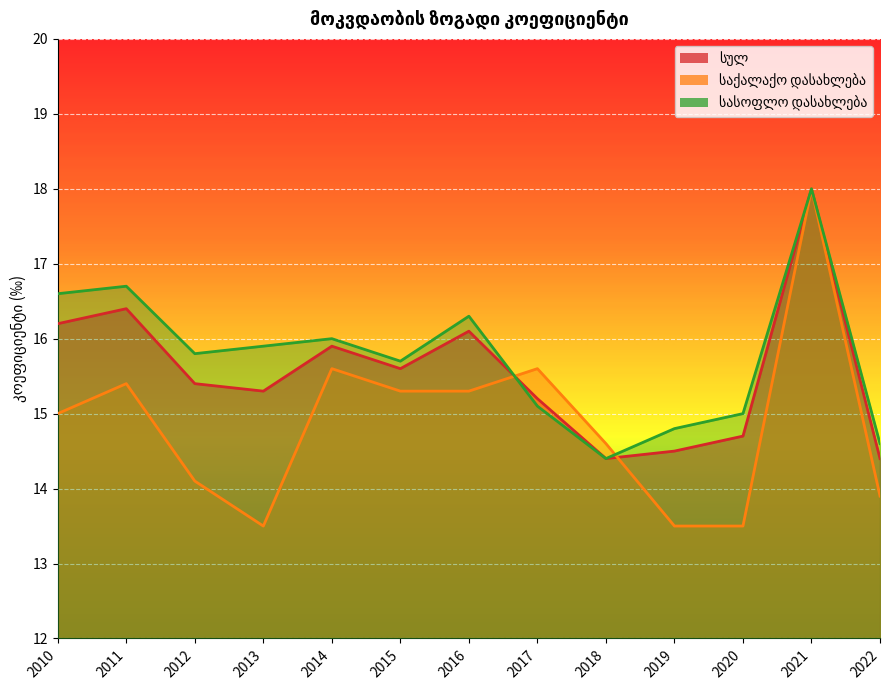

Read the საქალაქო დასახლება value at 2022.

13.9